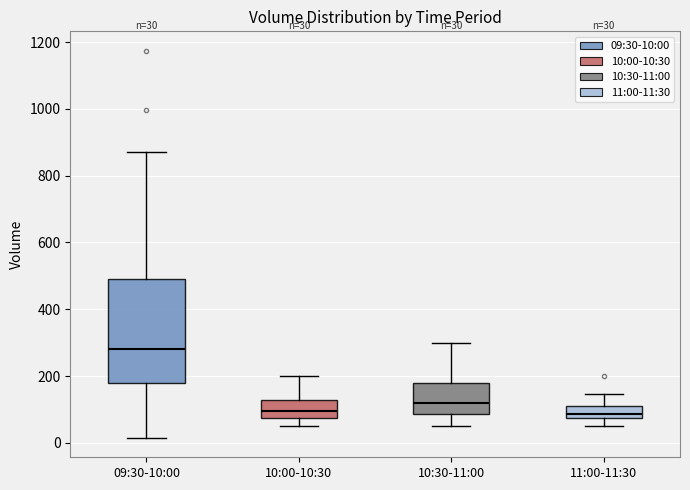

Which box is the tallest, from its lower edge to its upper edge?

09:30-10:00